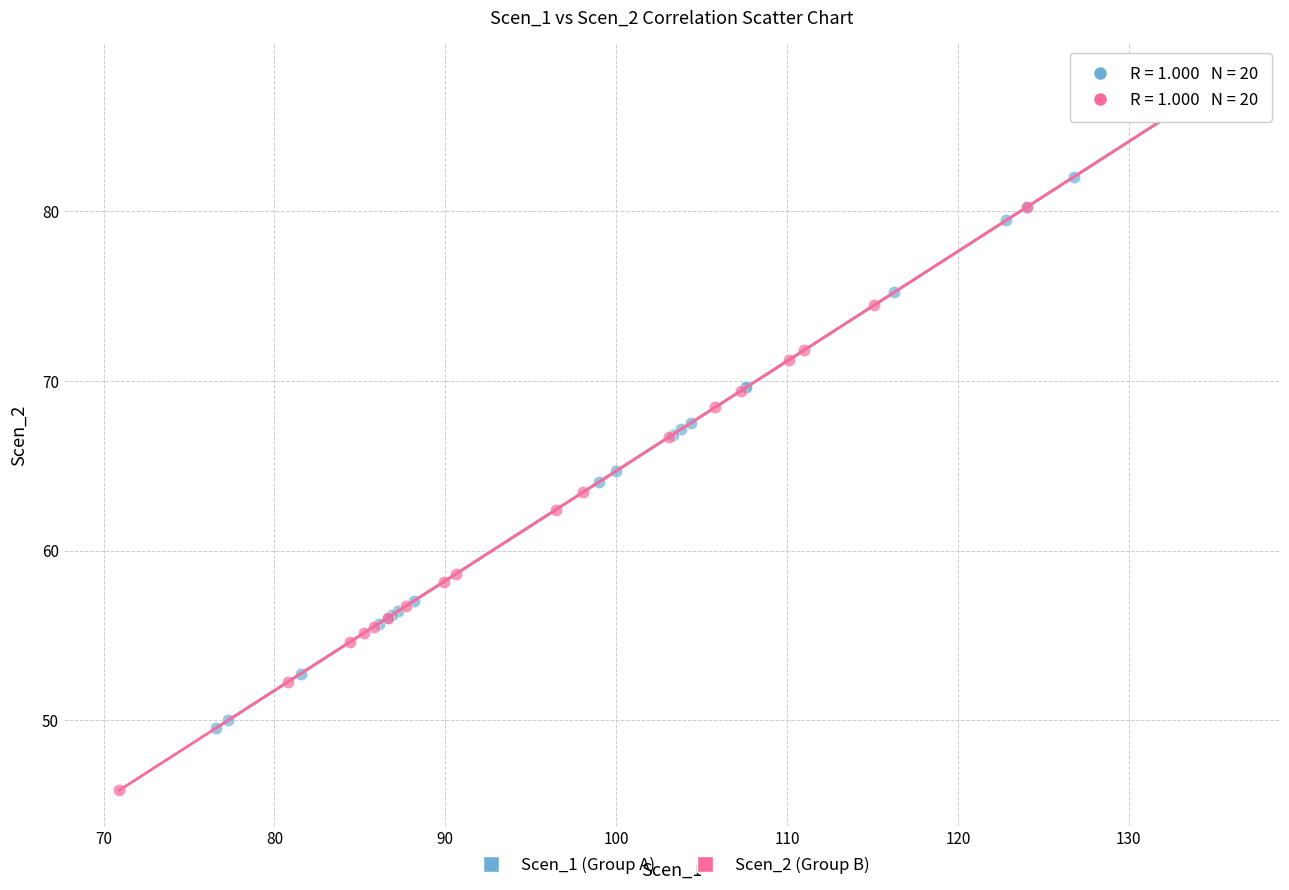

Which series has the widest spread of Y values?

Scen_2 (Group B)